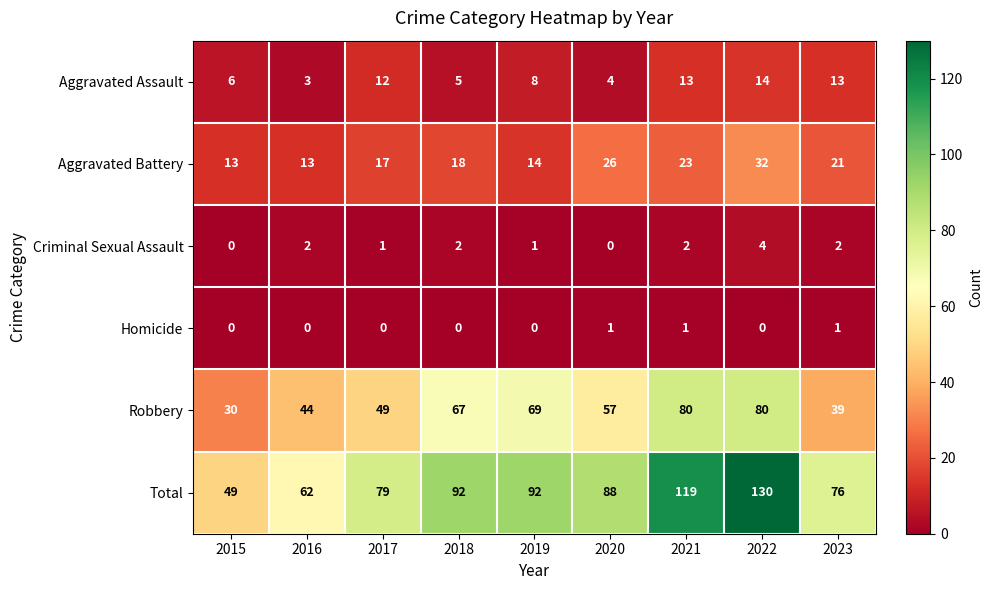

How many series are shown in this chart?

6